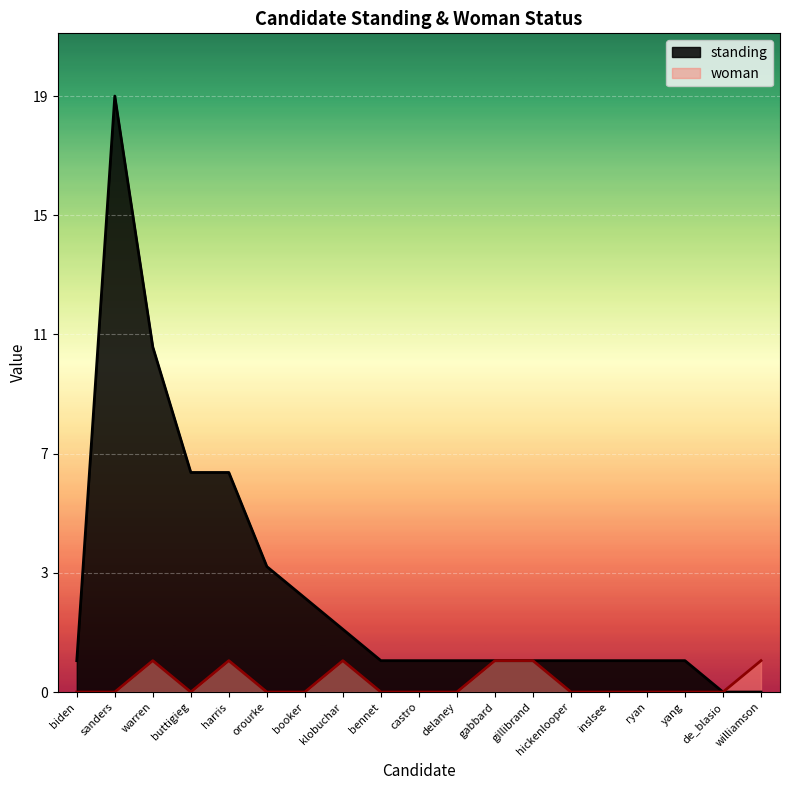

What is the highest value of the standing series?

19